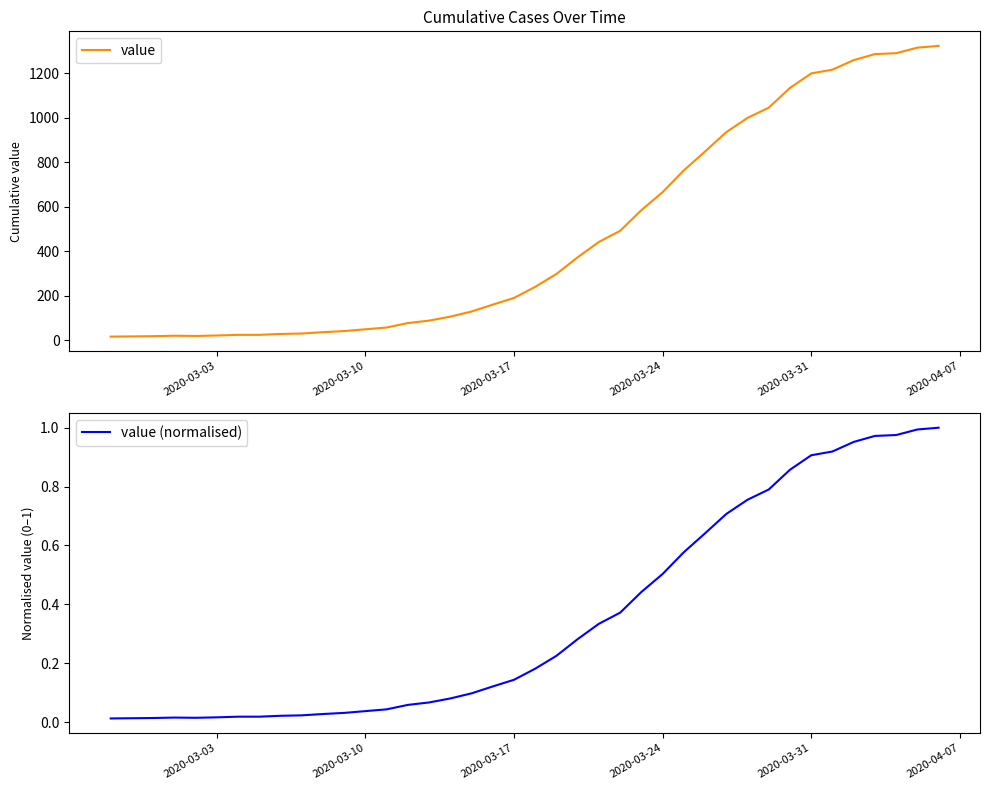

Rank the series by their maximum value, from lowest to highest.

value (normalised), value